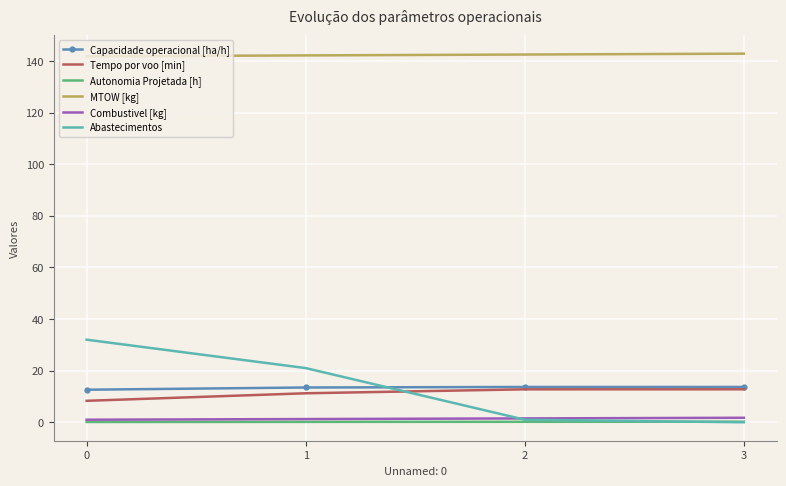

True or false: MTOW [kg] and Abastecimentos intersect in this chart.

False